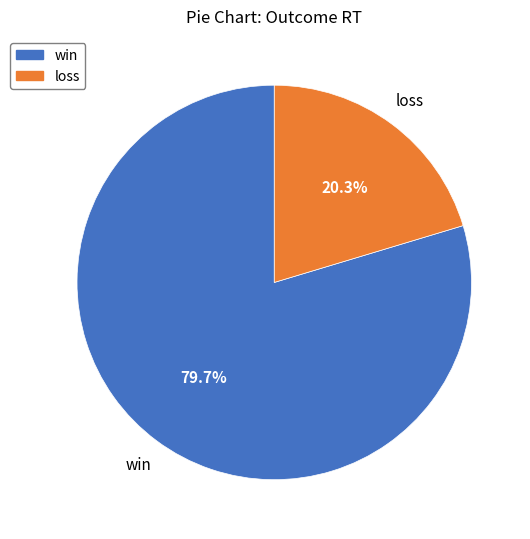

Does win account for over 50% of the chart?

Yes